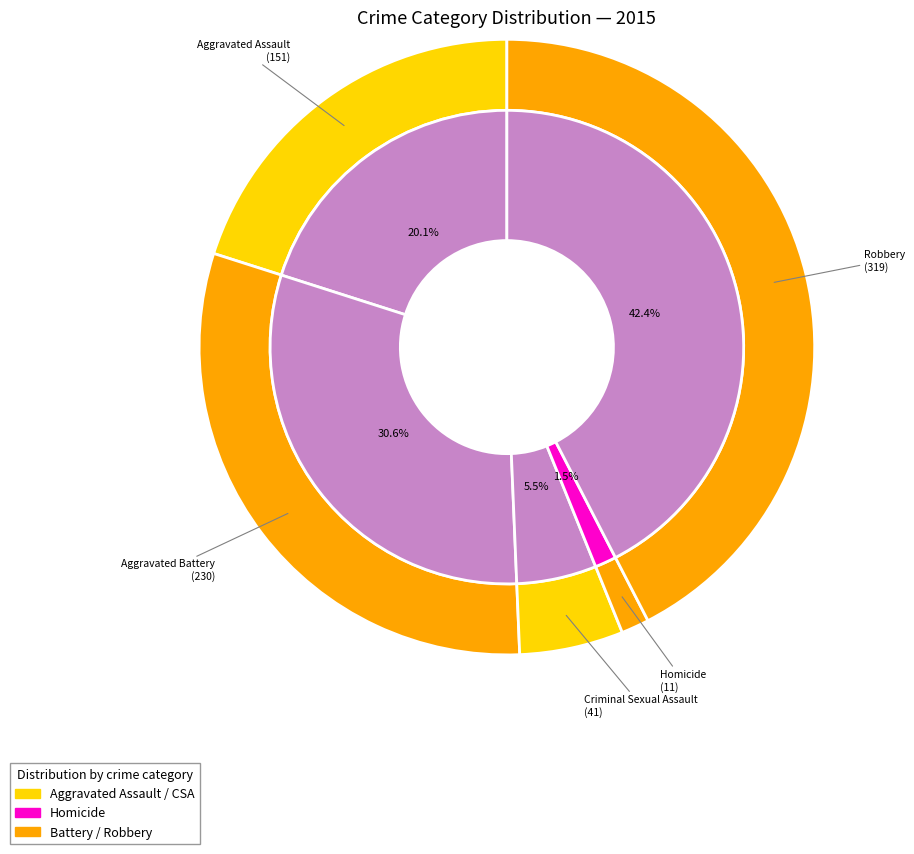

To the nearest percent, what is the average slice percentage?

20%